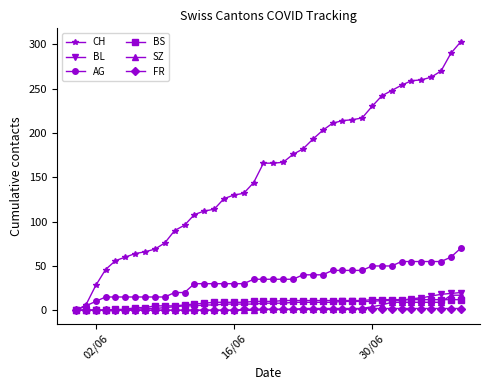

Which series has the widest spread of values?

CH